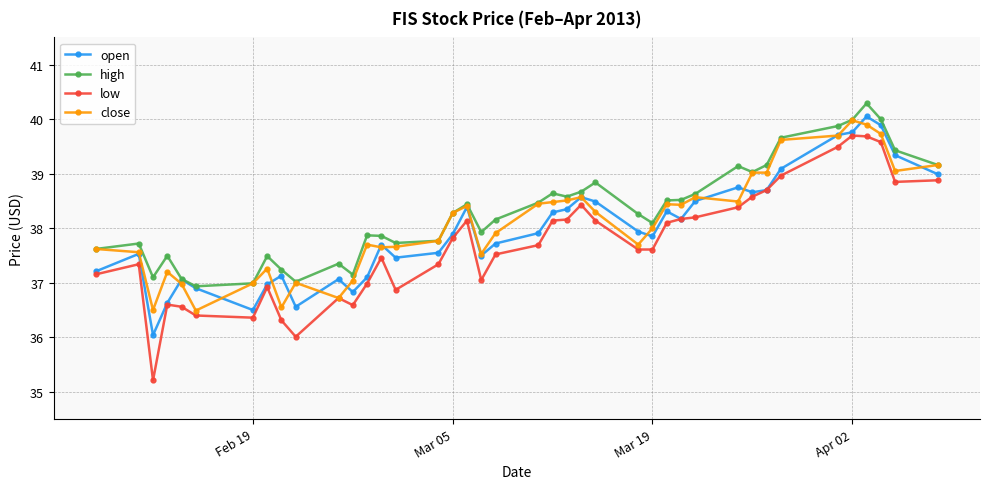

What is the sum of all high values?

1532.2